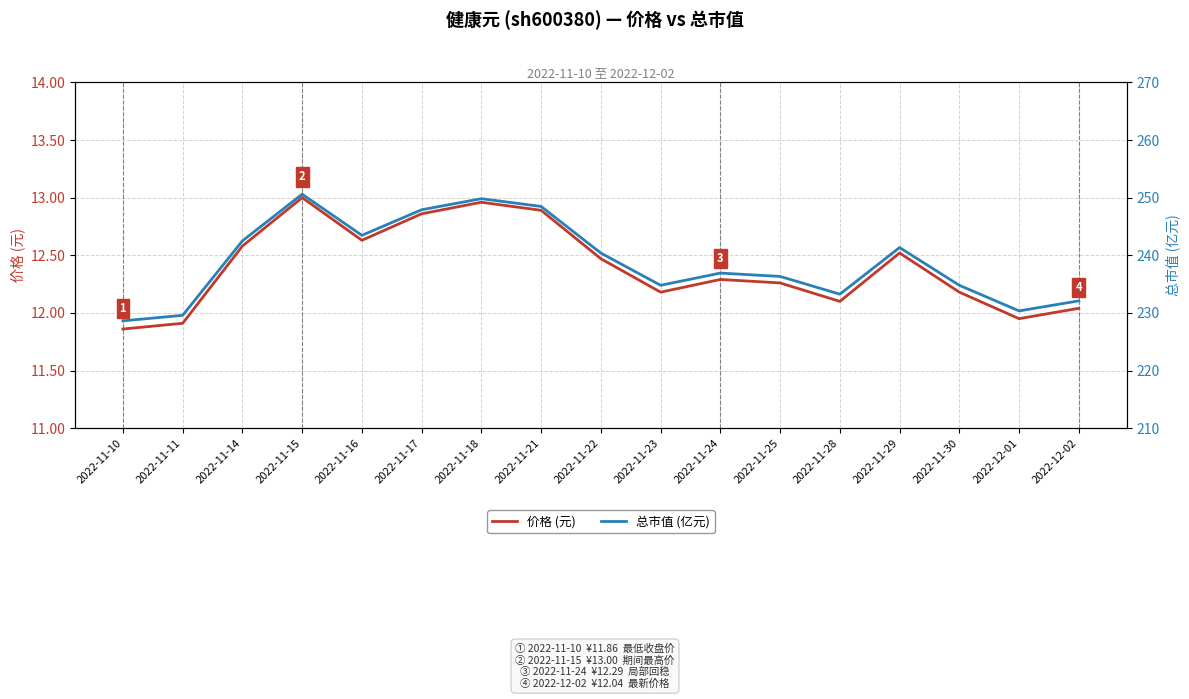

What are all the series names shown in the legend?

价格 (元), 总市值 (亿元)